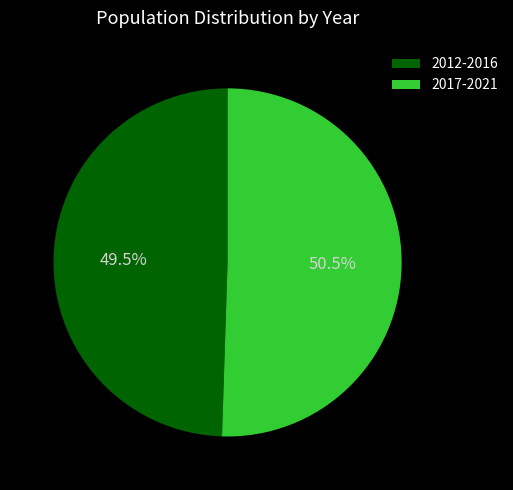

To the nearest percent, what is the average slice percentage?

50%